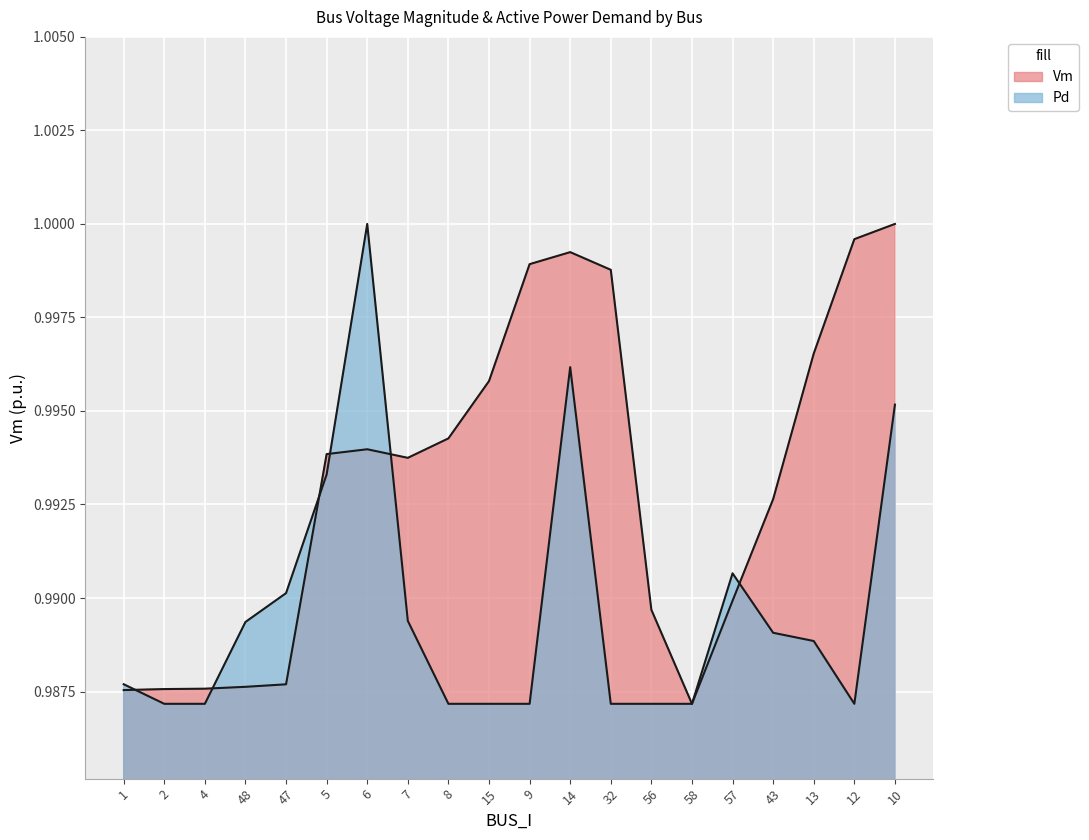

At which category does Vm reach its first local peak?

6